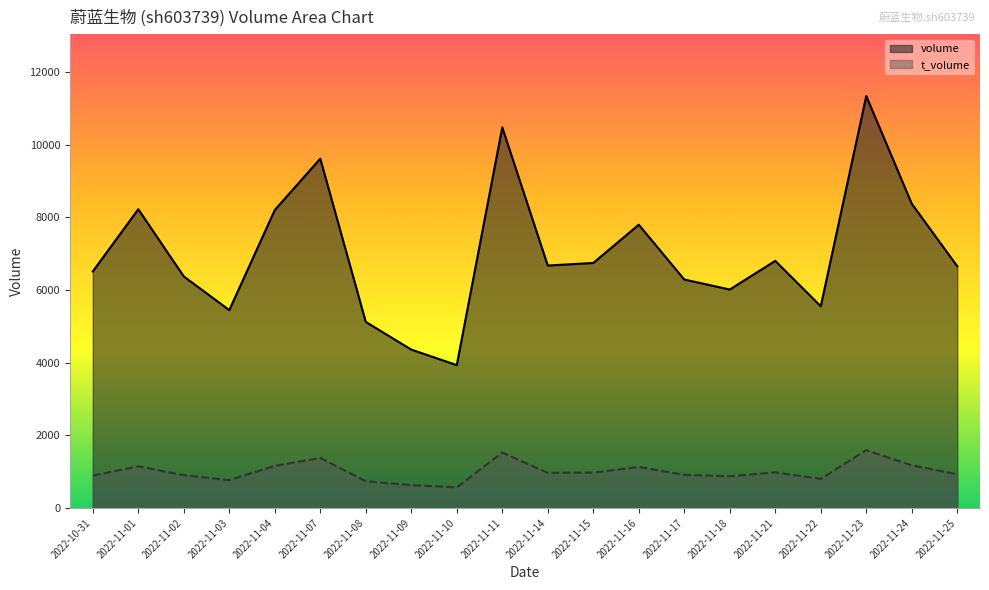

Reading left to right, extract all data points from this chart.

volume: 6508	8220	6372	5445	8198	9611	5120	4359	3931	10471	6671	6742	7794	6287	6011	6800	5551	11333	8372	6651
t_volume: 892	1148	902	767	1159	1380	736	630	569	1526	968	975	1130	913	874	981	802	1593	1174	930